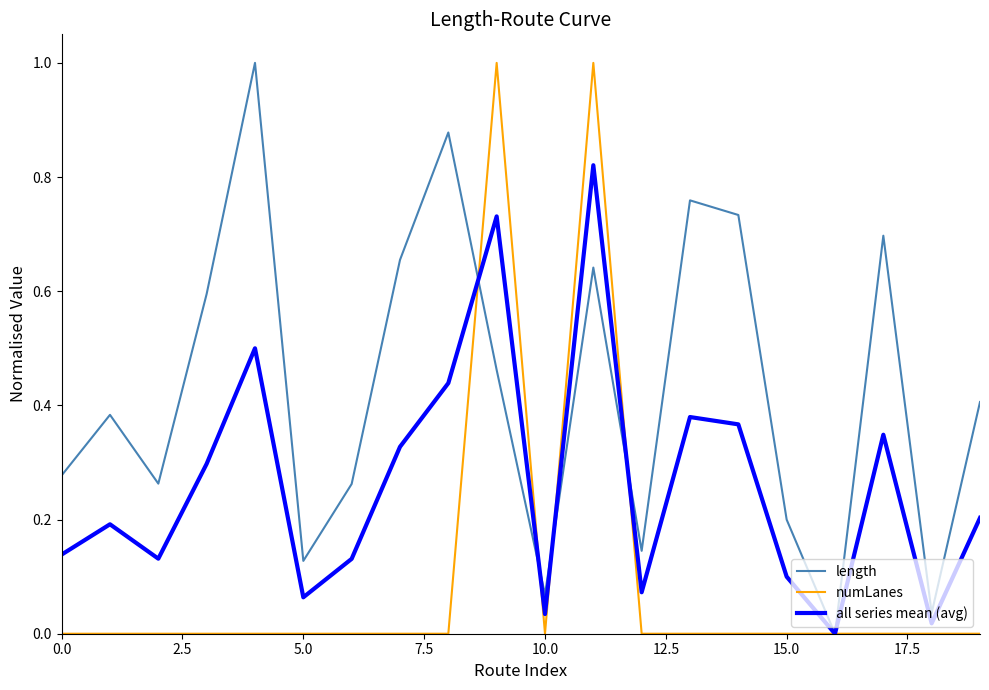

What is the maximum value for length?

1.0